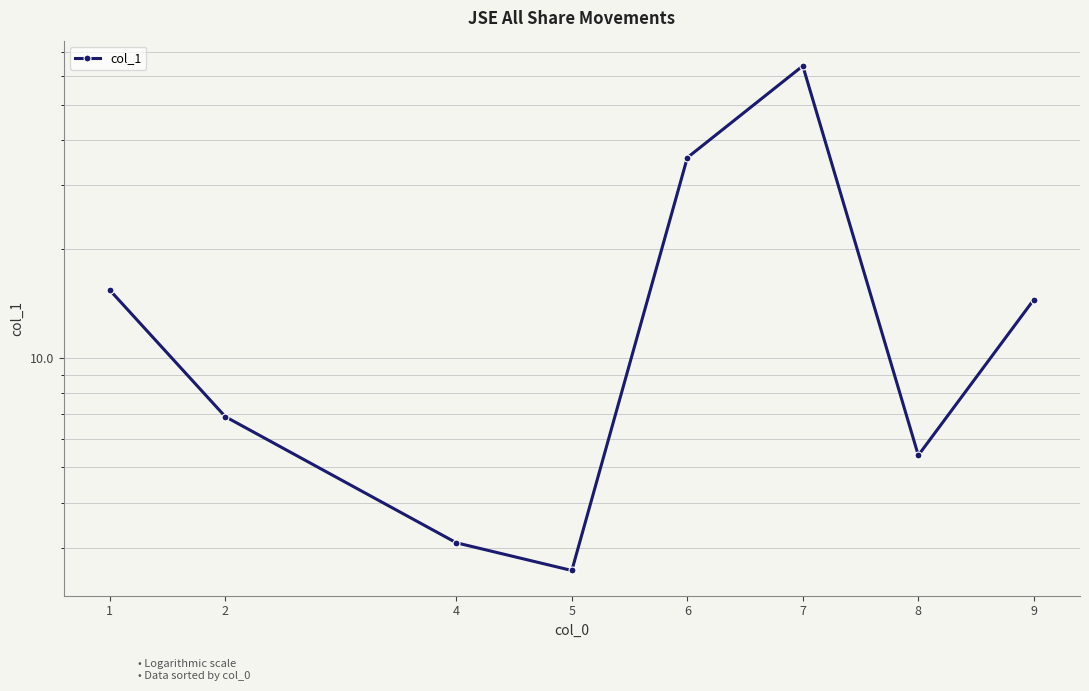

What is the minimum value shown in the chart?

2.6